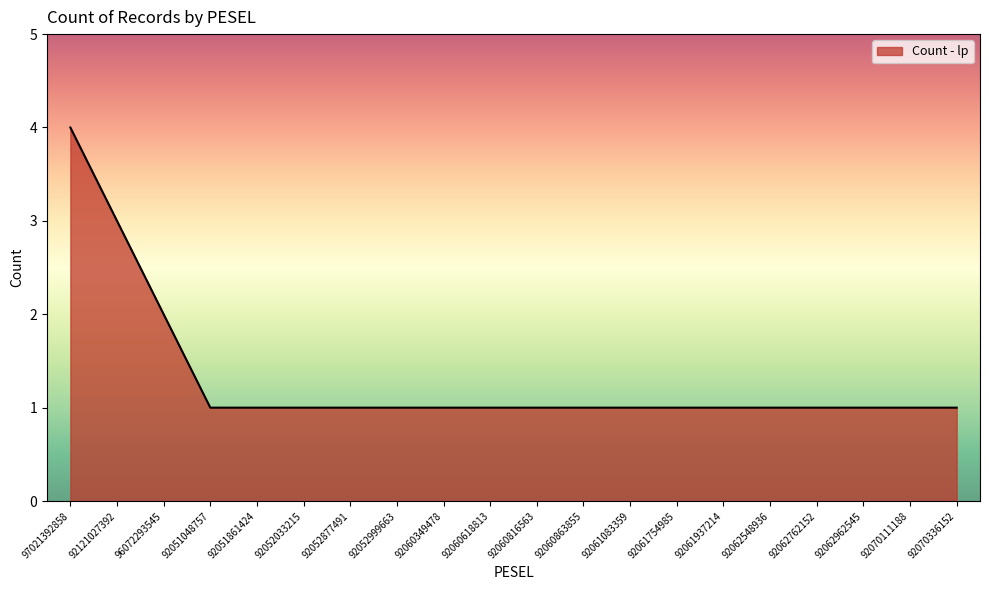

Read the value at 92052877491.

1